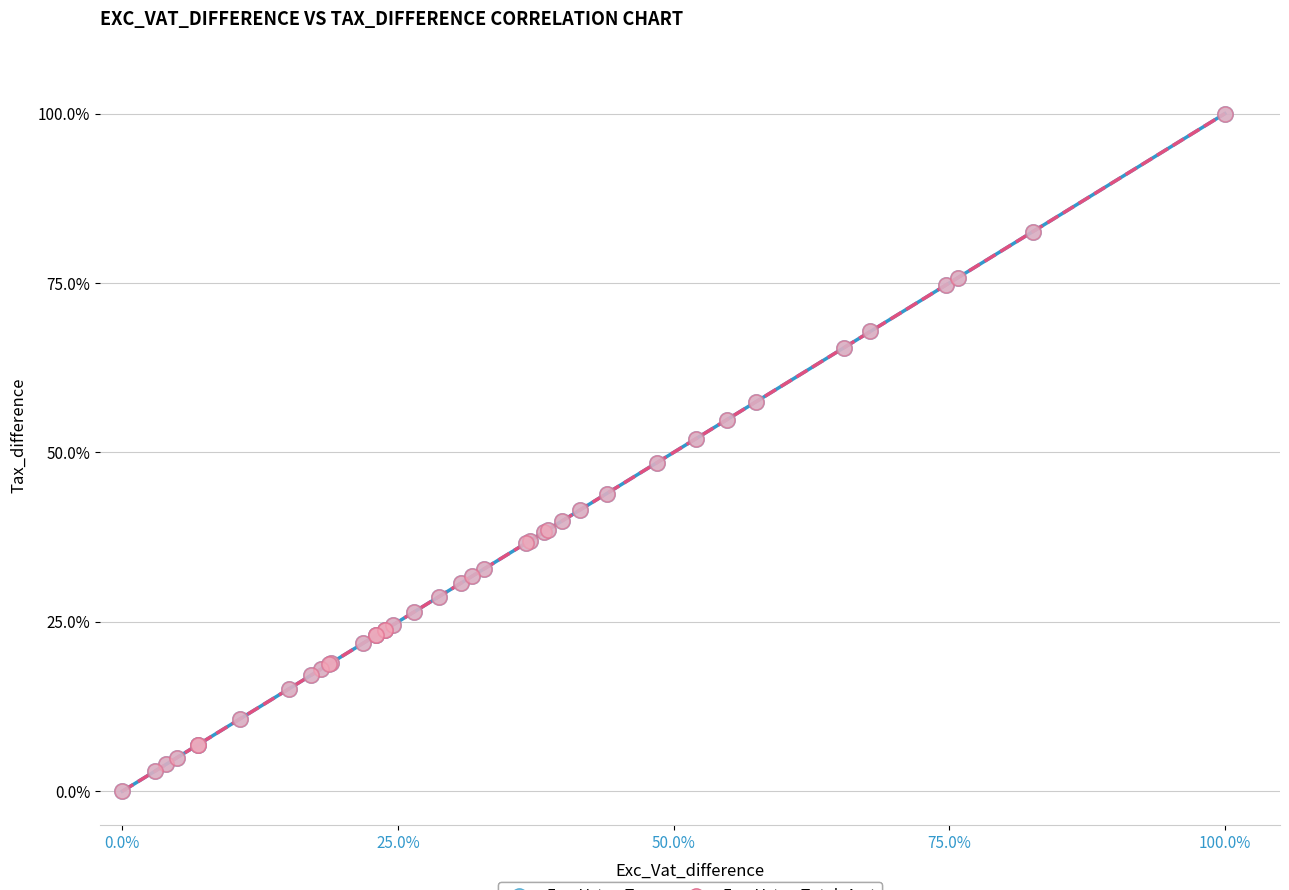

What are all the series names shown in the legend?

Exc_Vat vs Tax, Exc_Vat vs Total_Amt